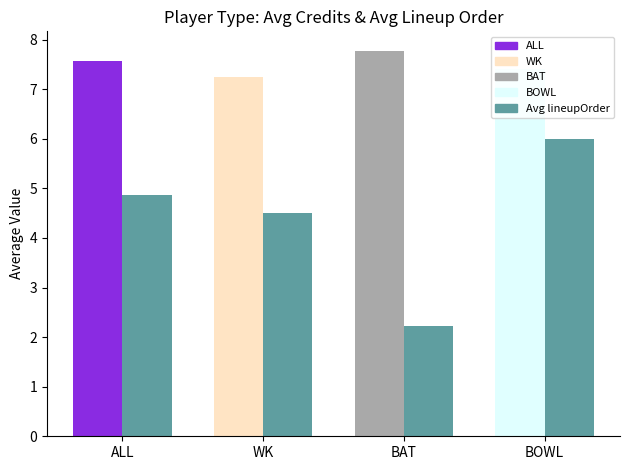

List the series in order of their overall mean, lowest first.

Avg lineupOrder, Avg Credits